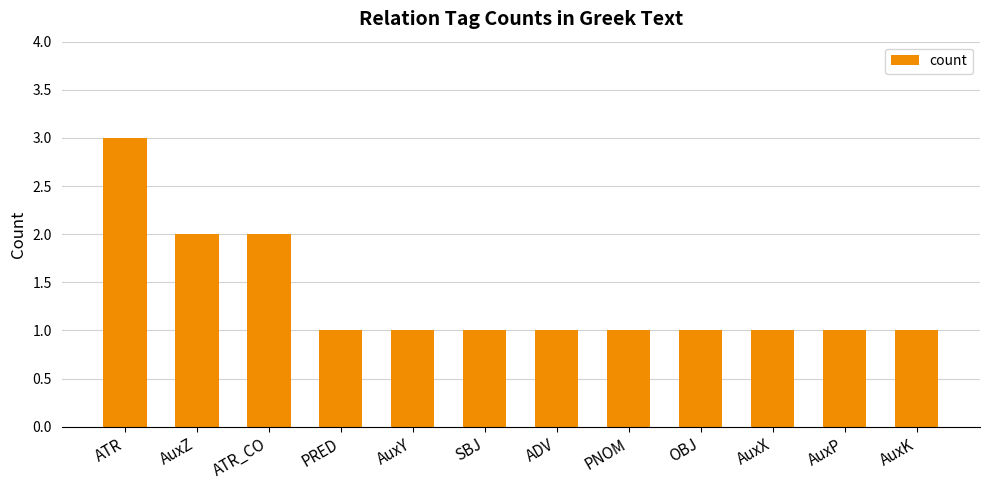

Is it true that the value at ATR_CO is 1?

False